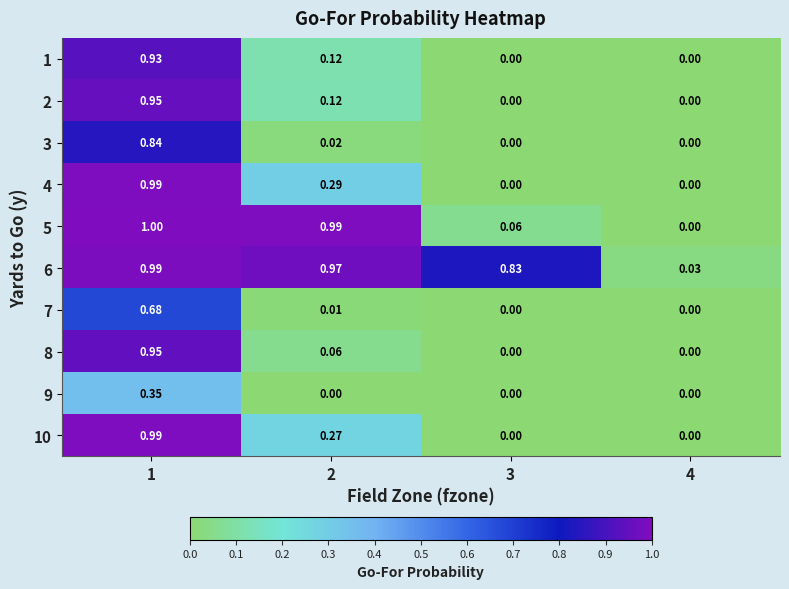

Is the value of 3 at 1 greater than the value of 1 at 2?

Yes